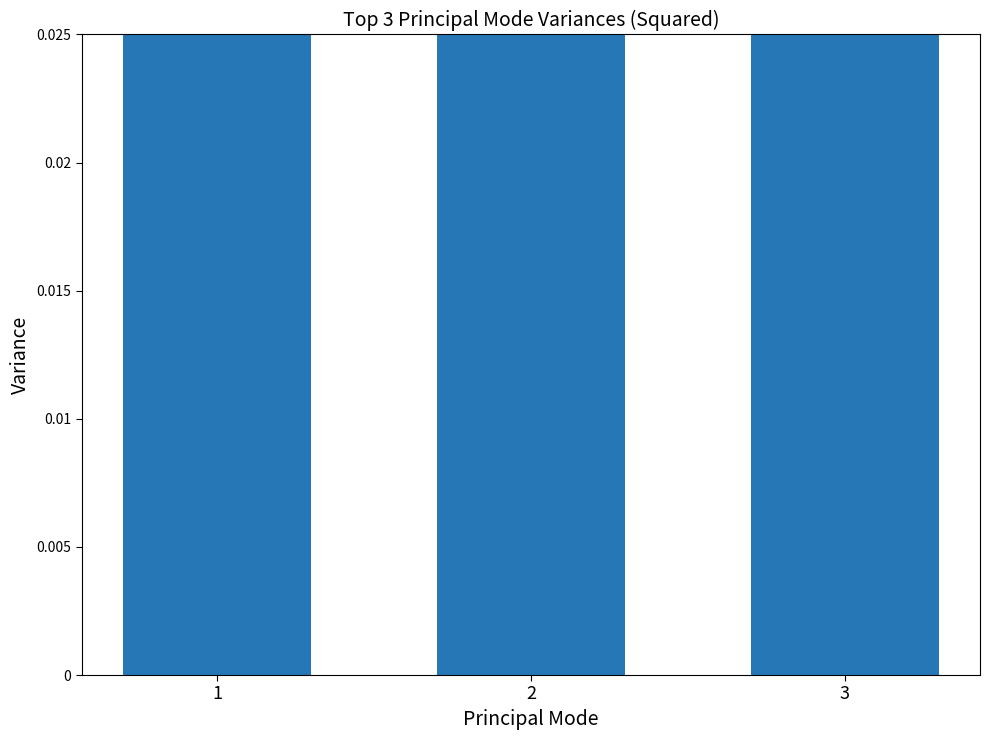

The chart shows a value of 5.4 at 1. True or false?

False